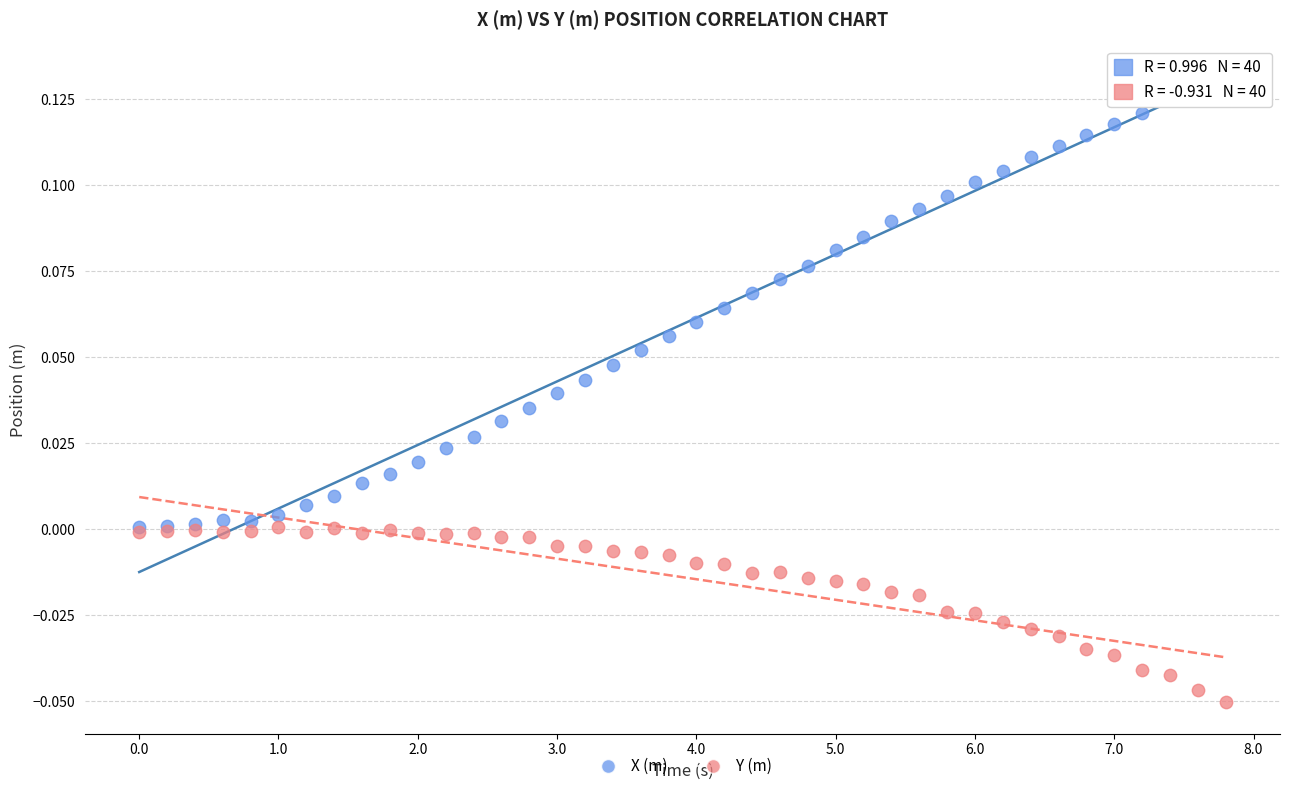

What are all the series names shown in the legend?

X (m), Y (m)